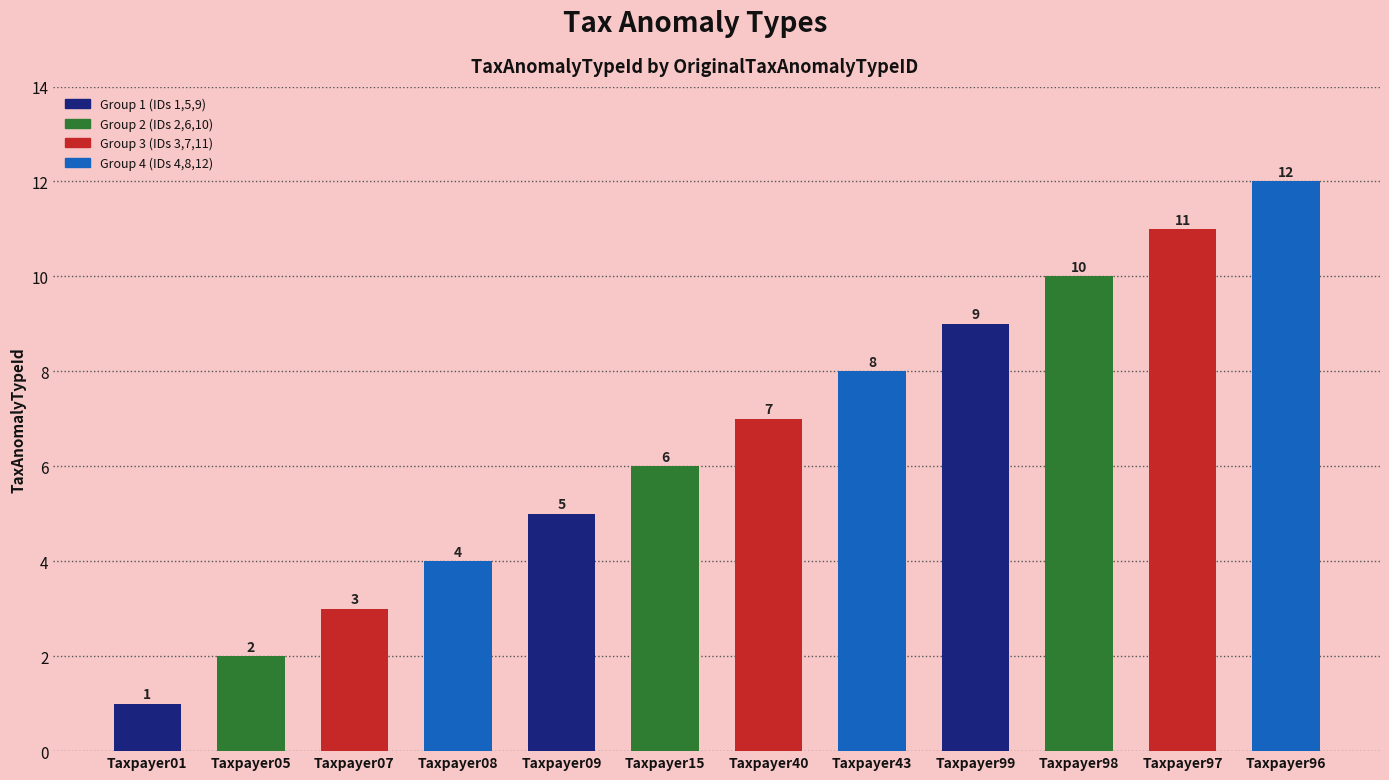

The chart shows a value of 3 at Taxpayer97. True or false?

False